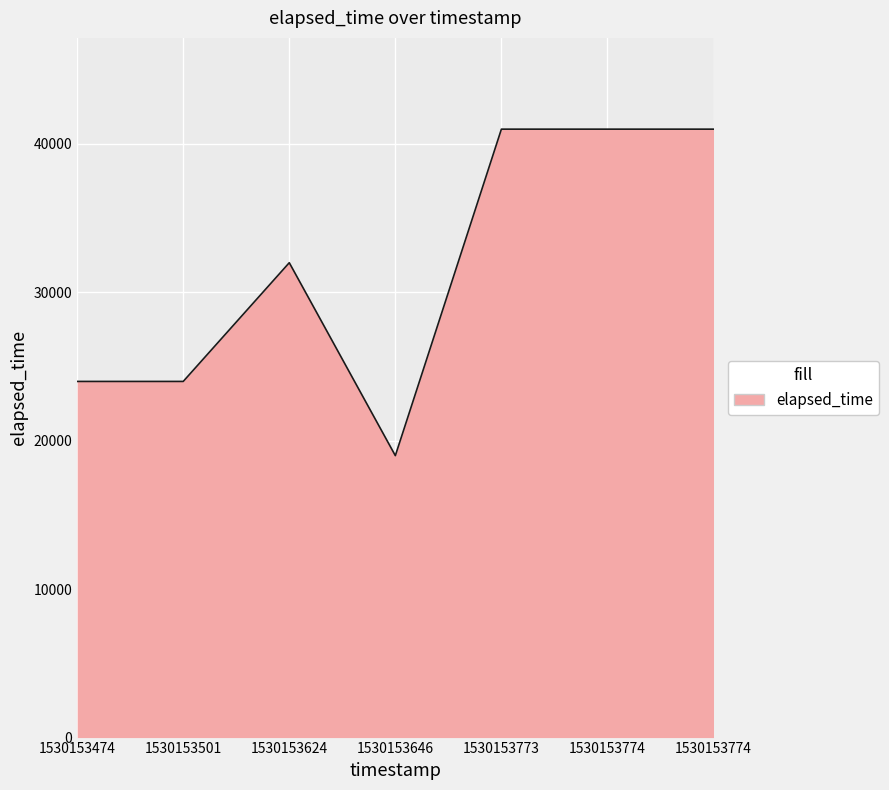

How many lines are shown in the chart?

1